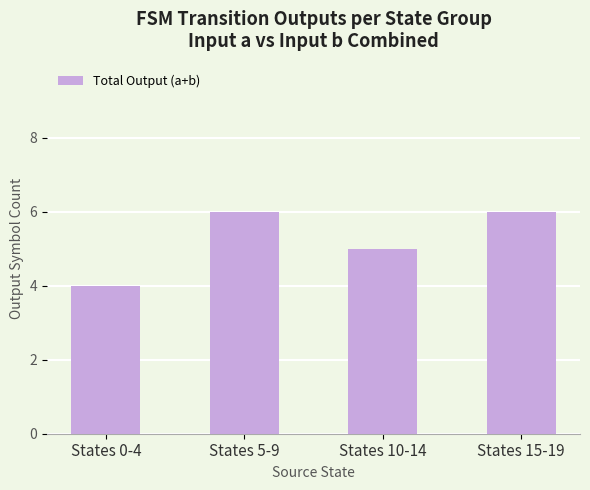

What is the minimum value shown in the chart?

4